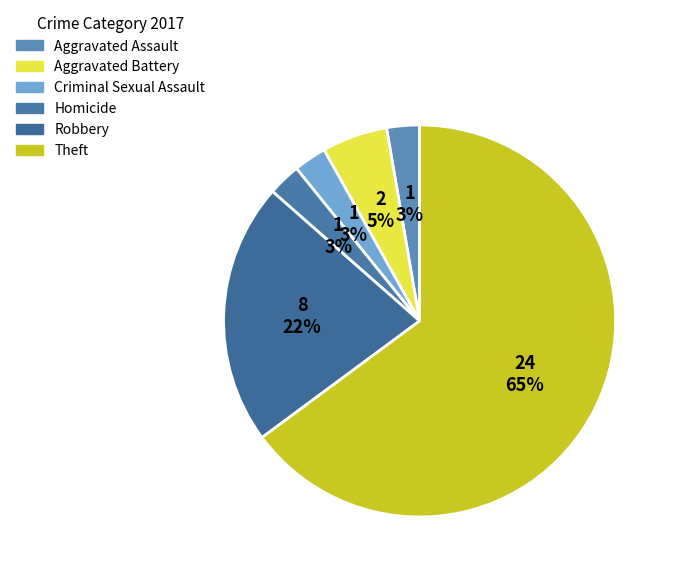

Count the number of slices in the pie.

6